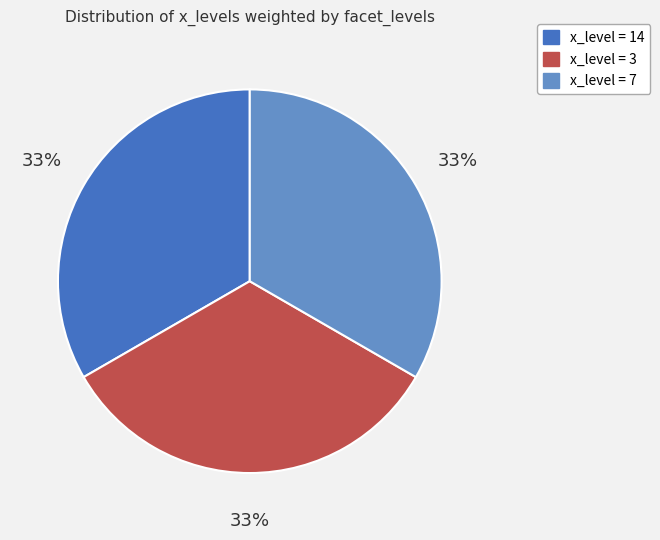

Does any single category account for the majority?

No